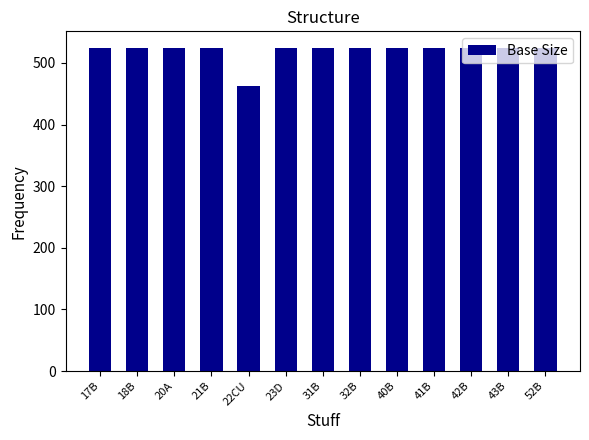

What is the difference between the maximum and minimum values?

63